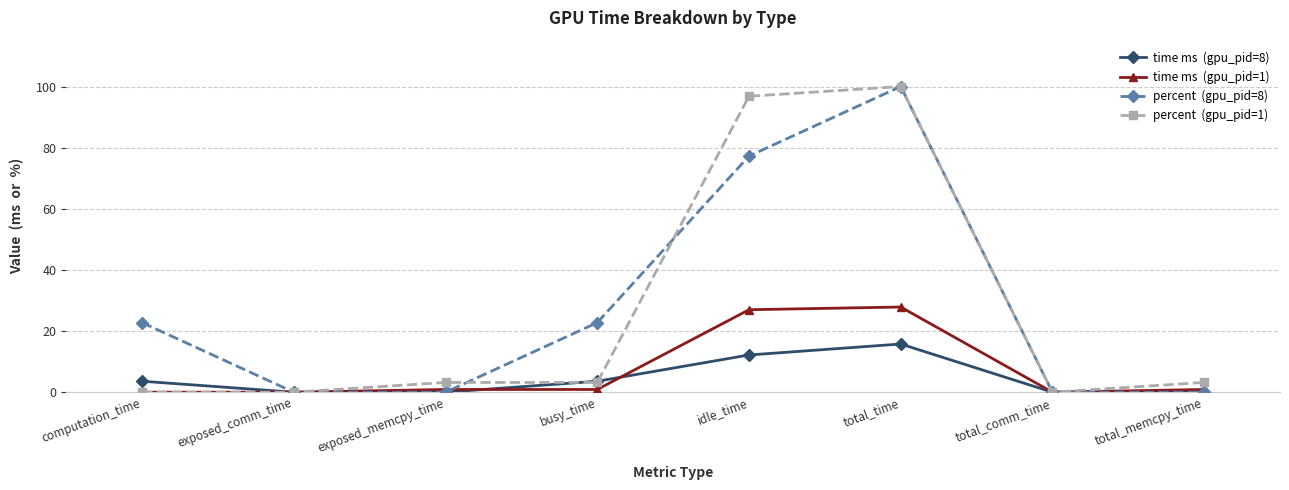

What is the label of the 7th point from the left?

total_comm_time